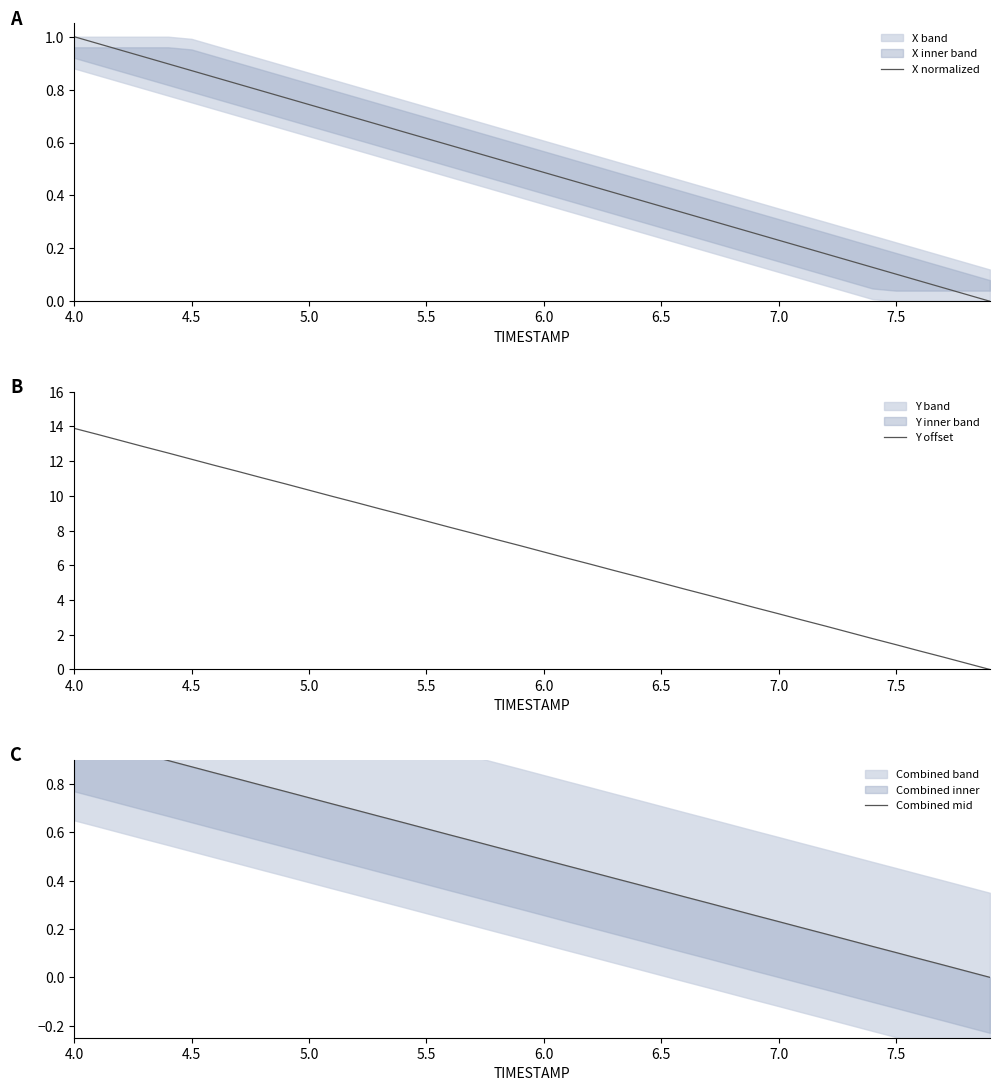

How many data points does each series have?

40